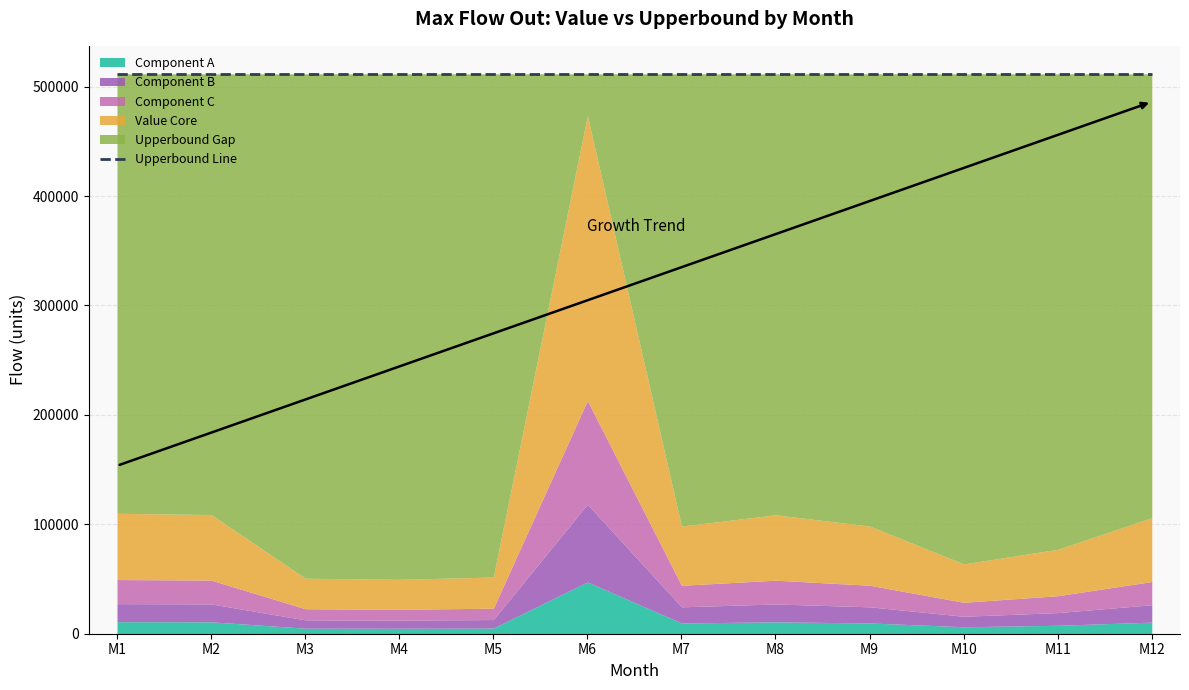

Does the chart display data point markers on the line(s)?

No